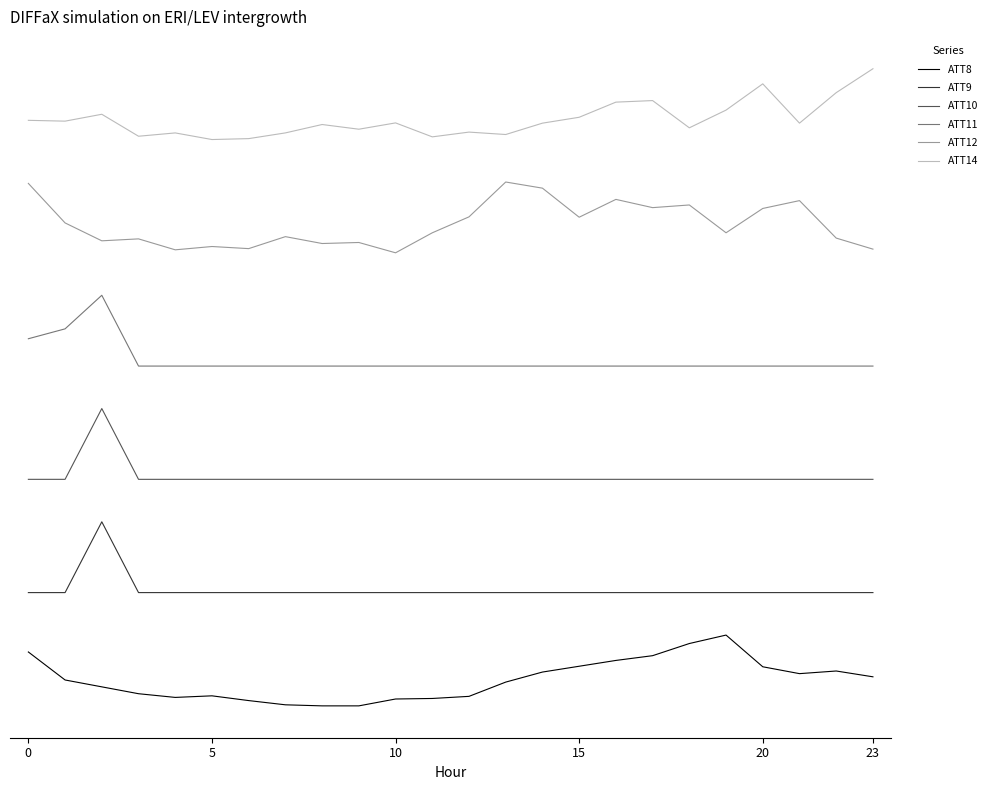

Does the chart have visible grid lines?

No